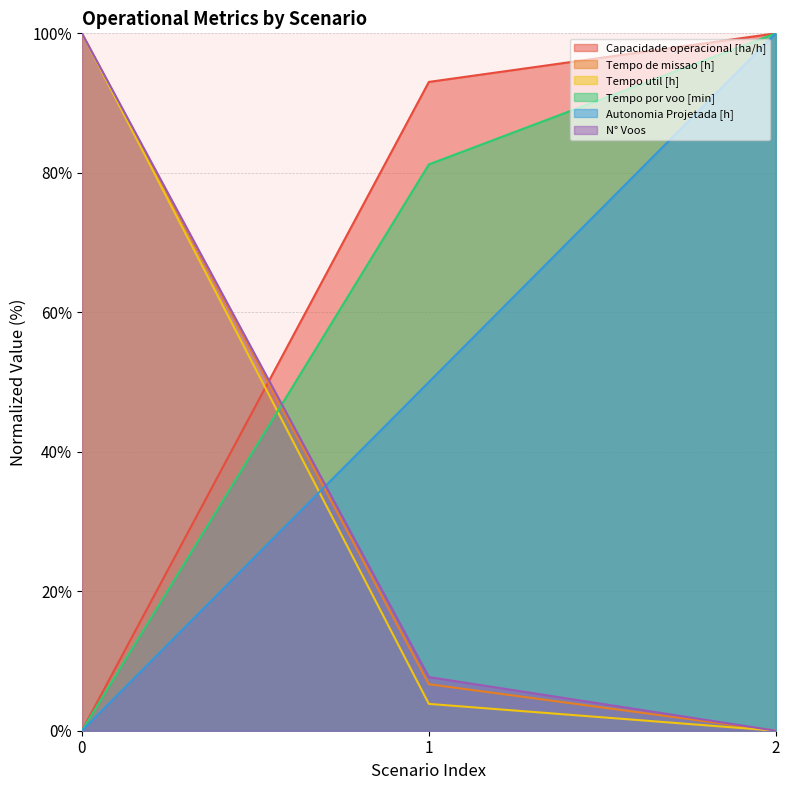

Count the Autonomia Projetada [h] values in the range 0 to 100.

3